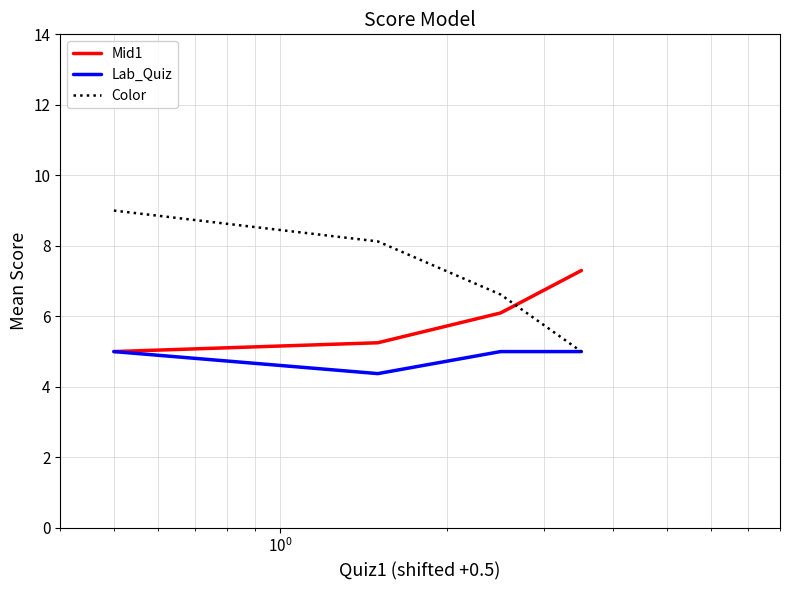

After their last crossing, which series has the higher values: Mid1 or Color?

Mid1